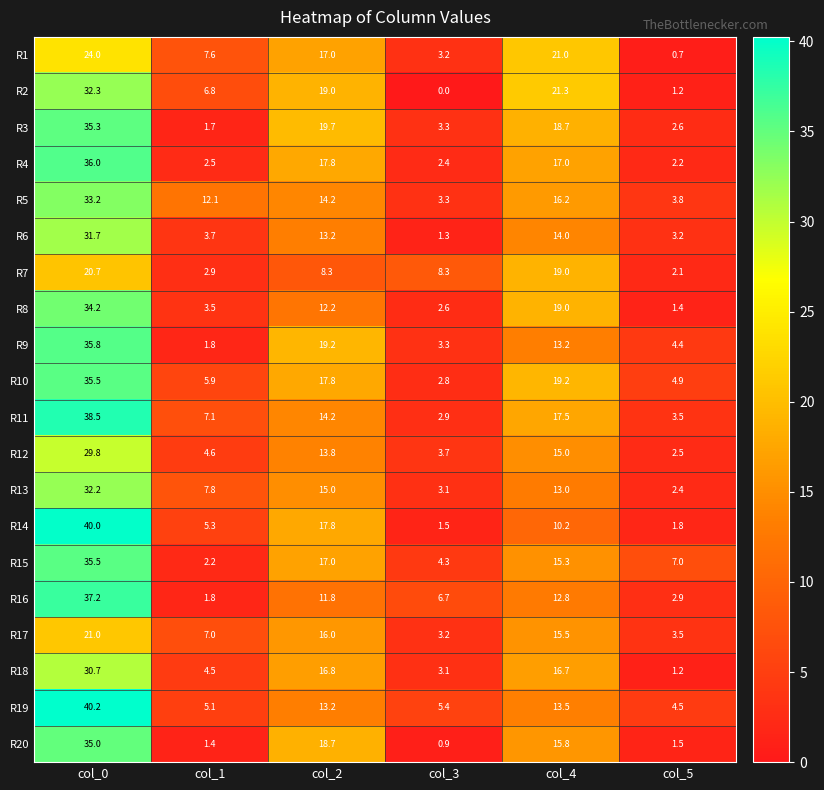

How many series are shown in this chart?

20